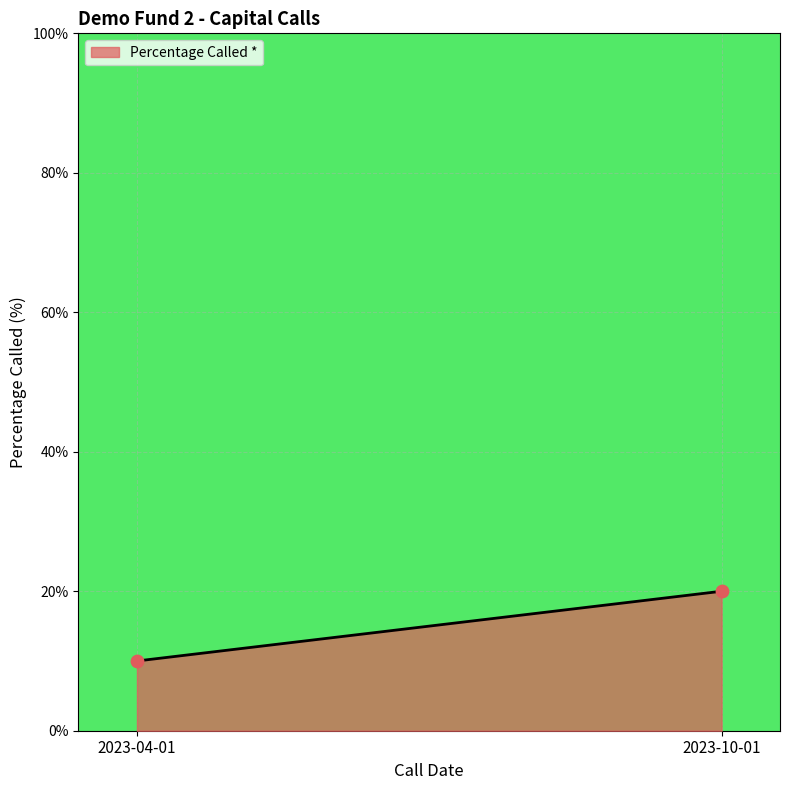

What is the range of Y values (max minus min)?

10